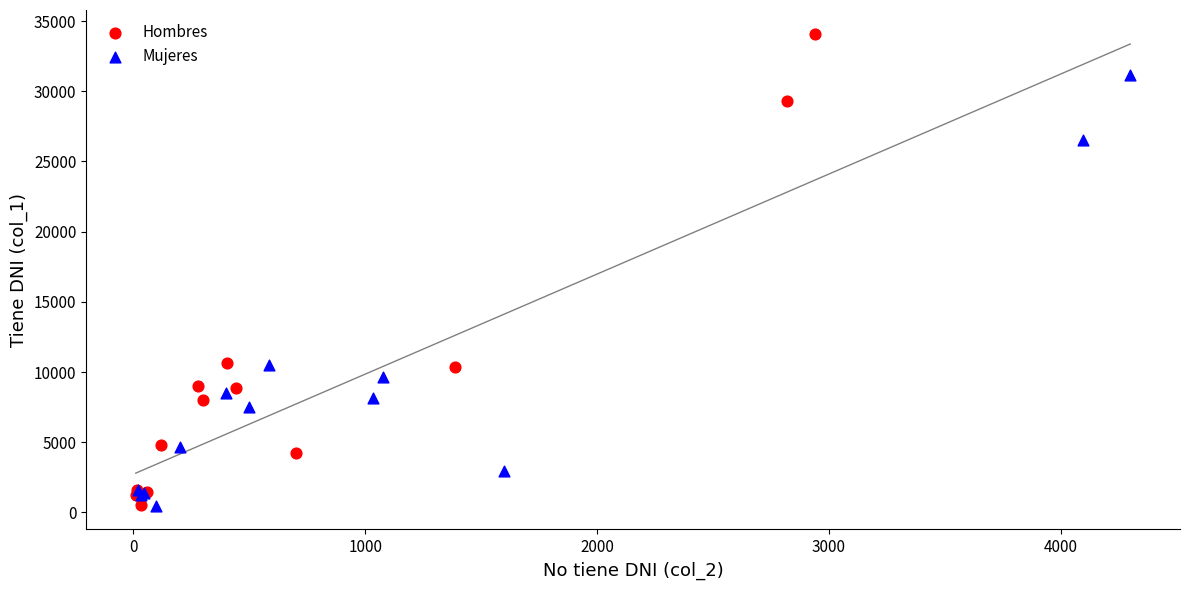

Which series contains the highest Y value?

Hombres